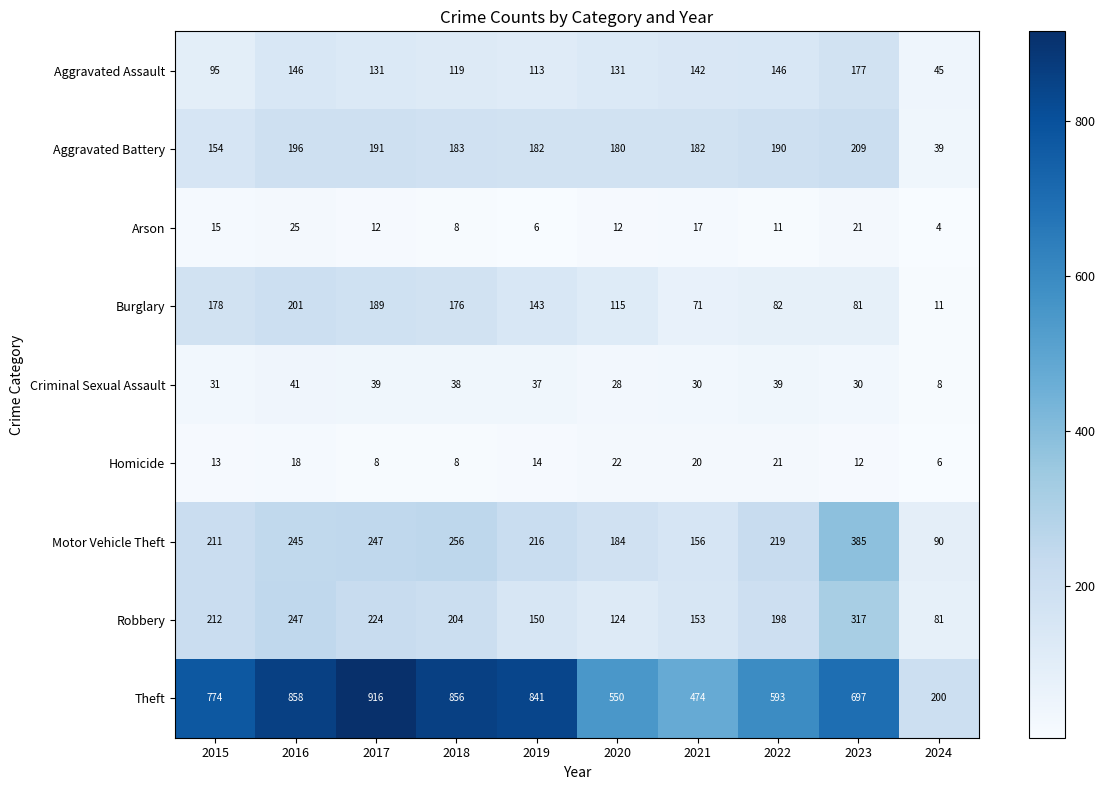

Rank the series by their maximum value, from highest to lowest.

Theft, Motor Vehicle Theft, Robbery, Aggravated Battery, Burglary, Aggravated Assault, Criminal Sexual Assault, Arson, Homicide